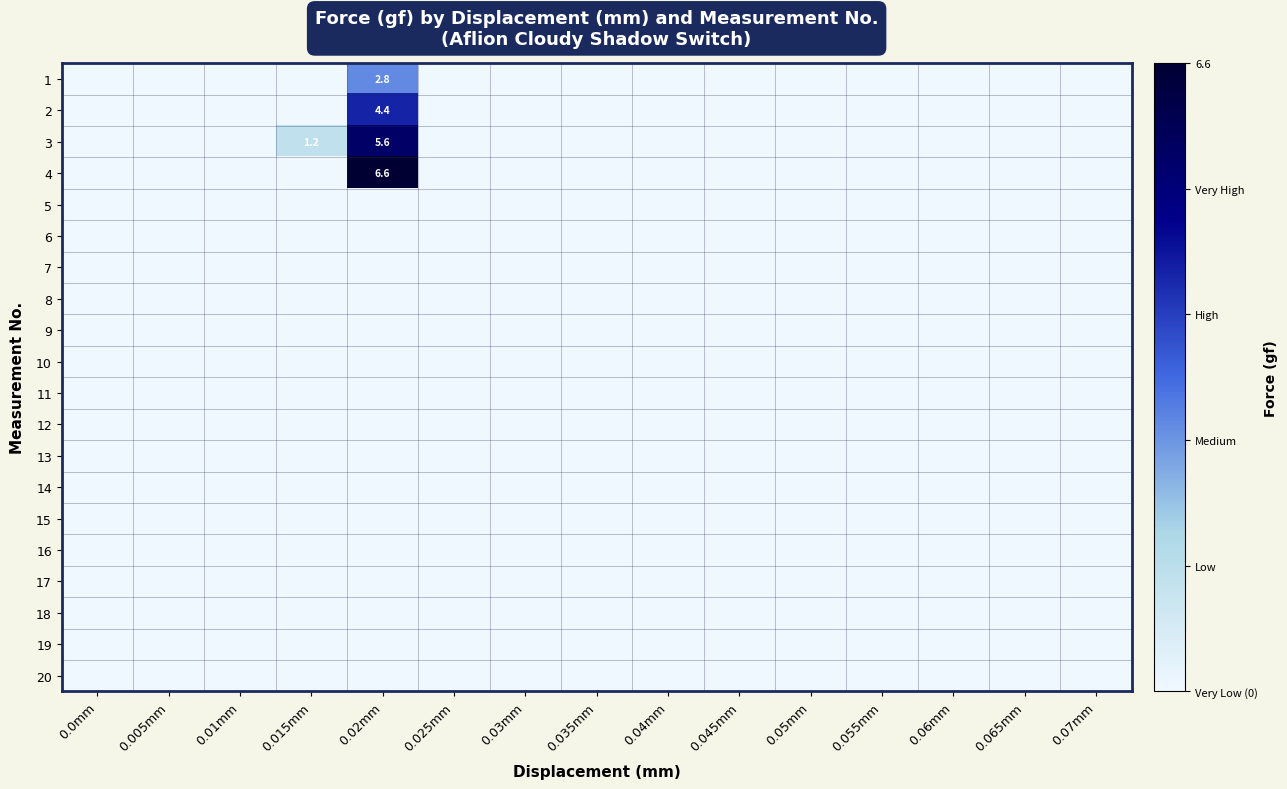

Count the number of categories in the chart.

15